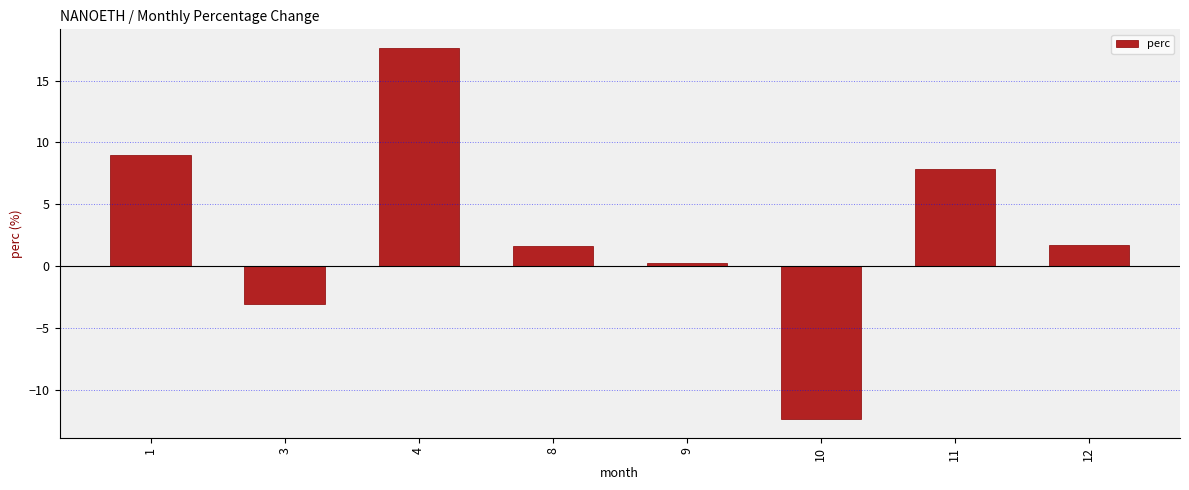

How many bars are there in total?

8